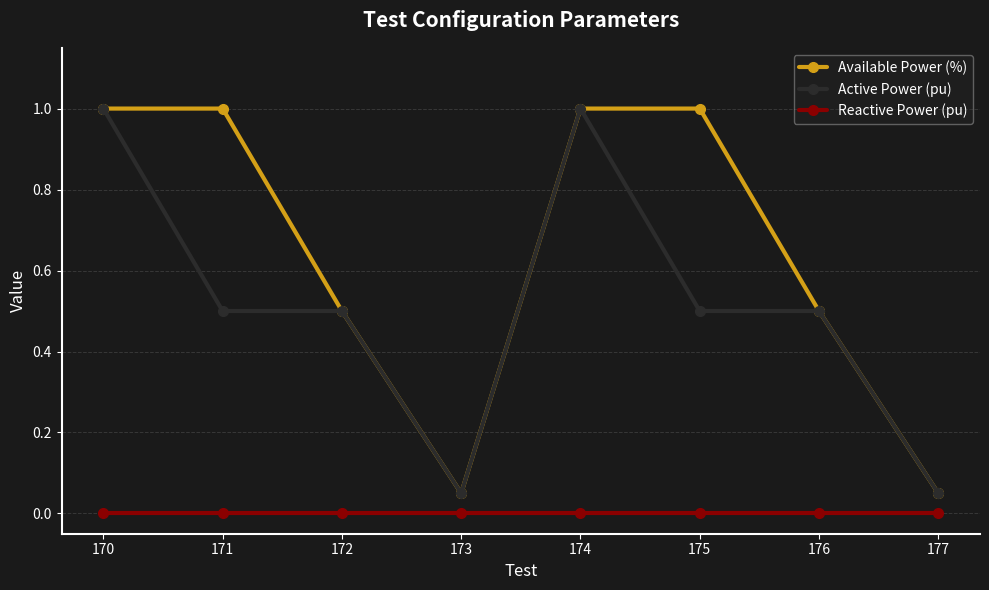

What is the total value across all series at 170?

2.0